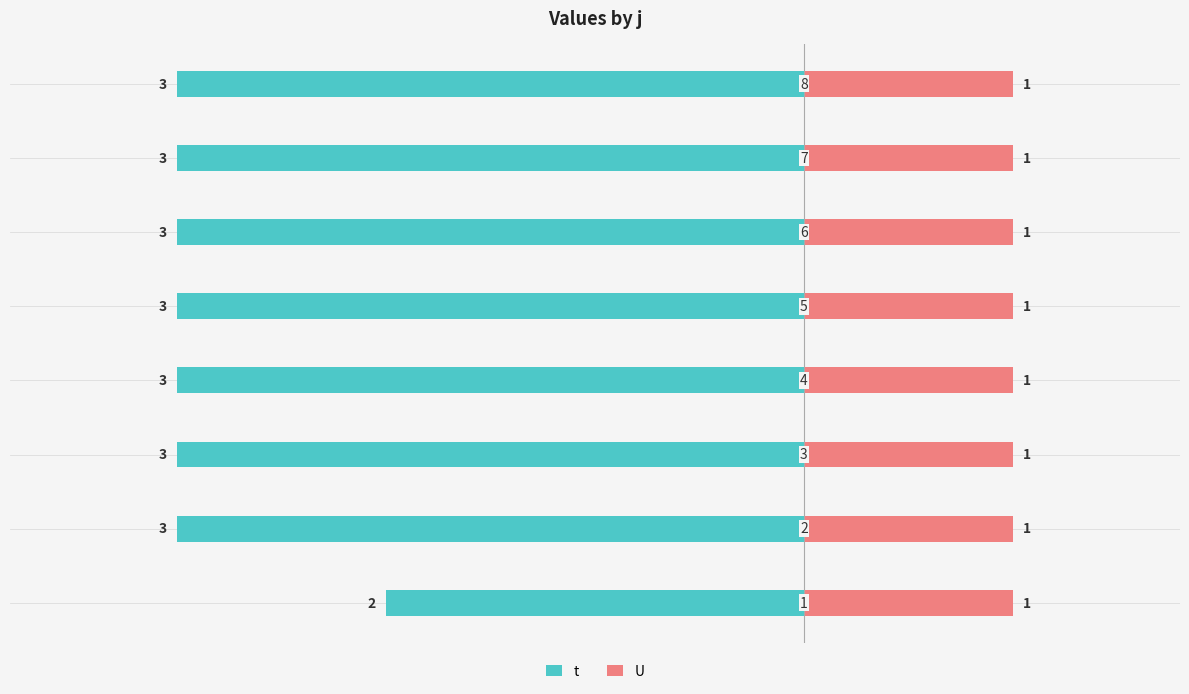

The t series shows -3.0 at −3. True or false?

True